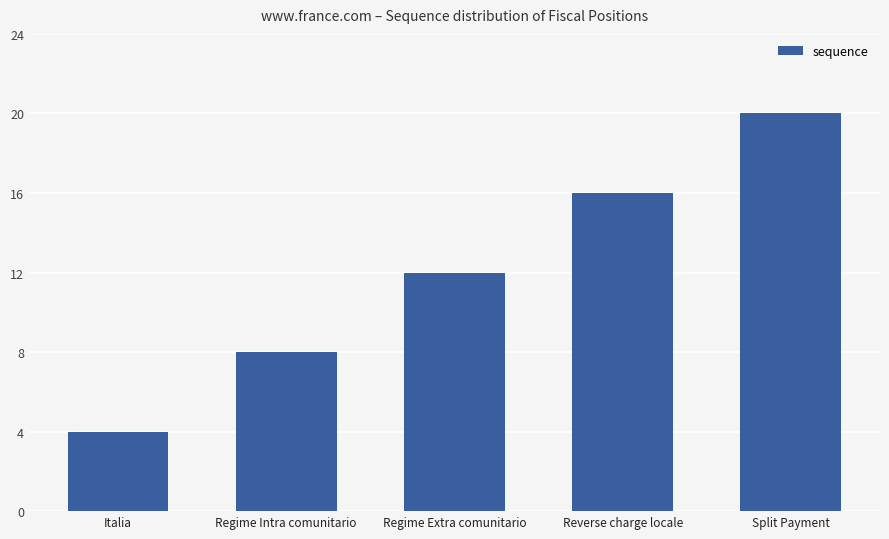

Are the bars grouped side by side (vs. stacked)?

No